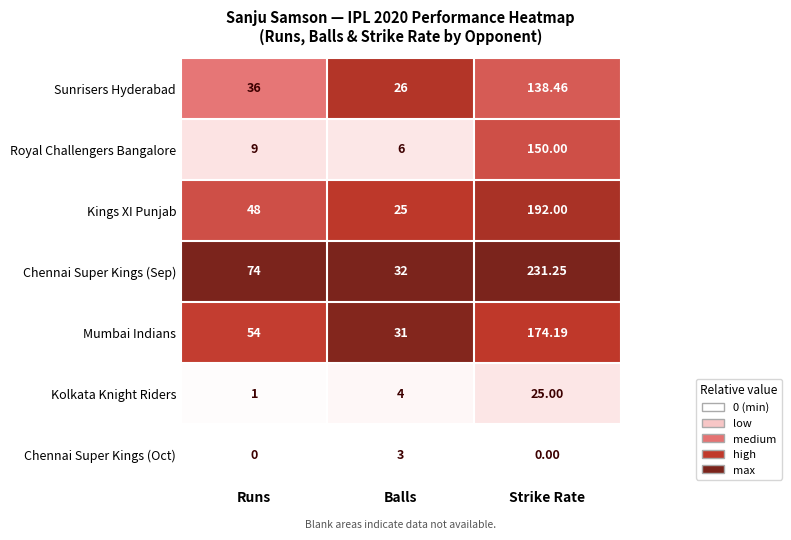

At which category is the sum across all series the highest?

Strike Rate